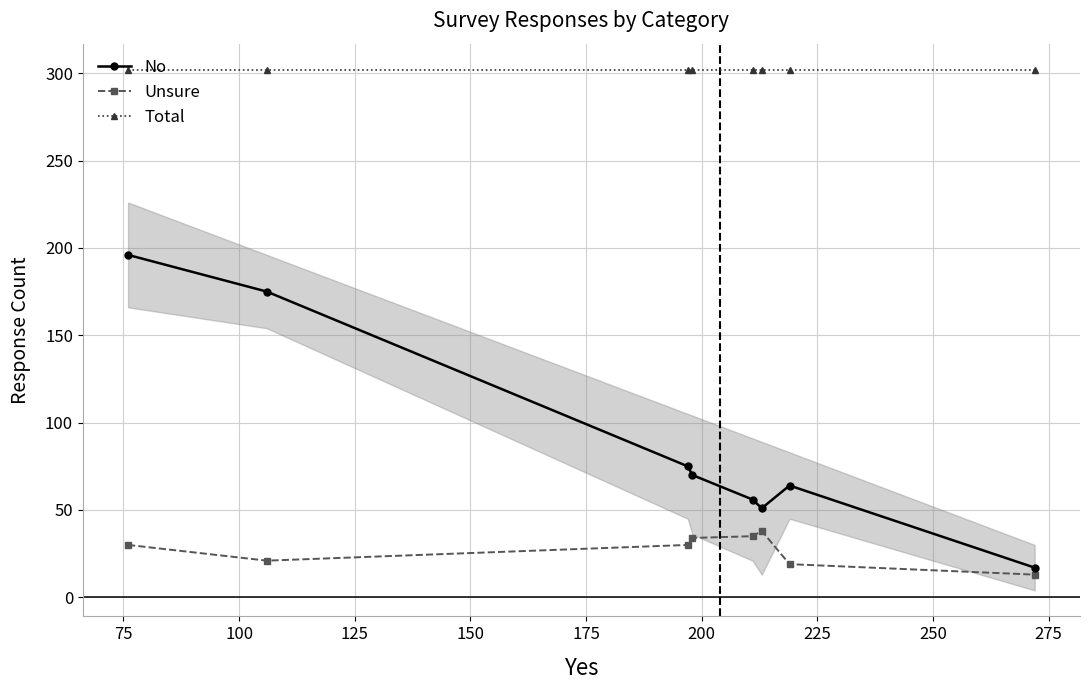

What is the value of the No point at the 1st from the left?

196